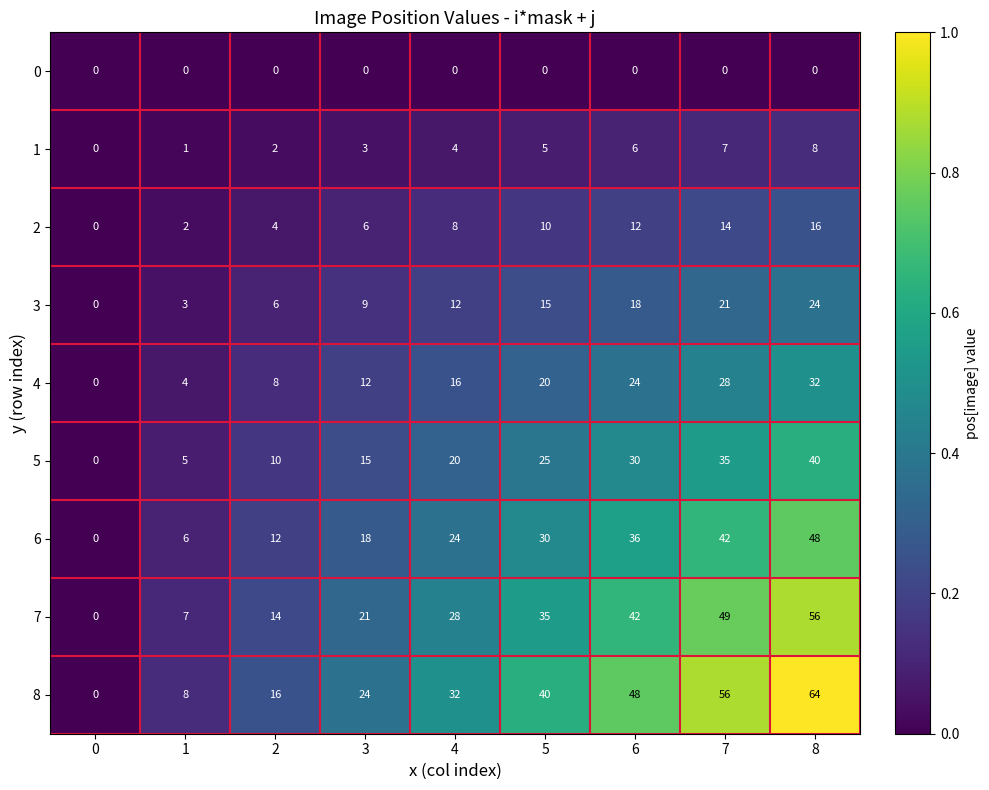

What is the maximum value shown in the chart?

64